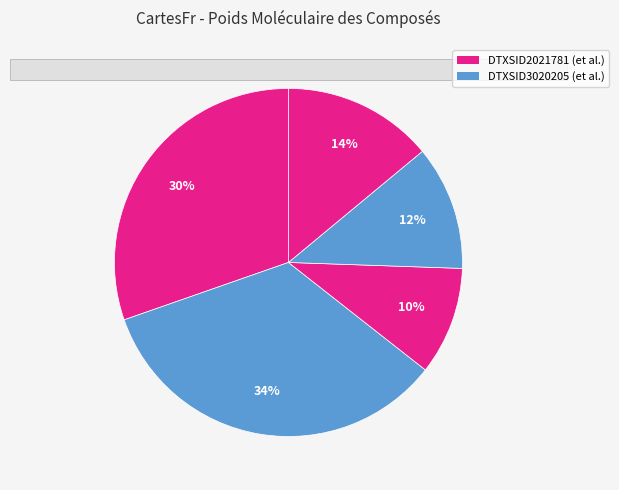

Count the number of slices in the pie.

5